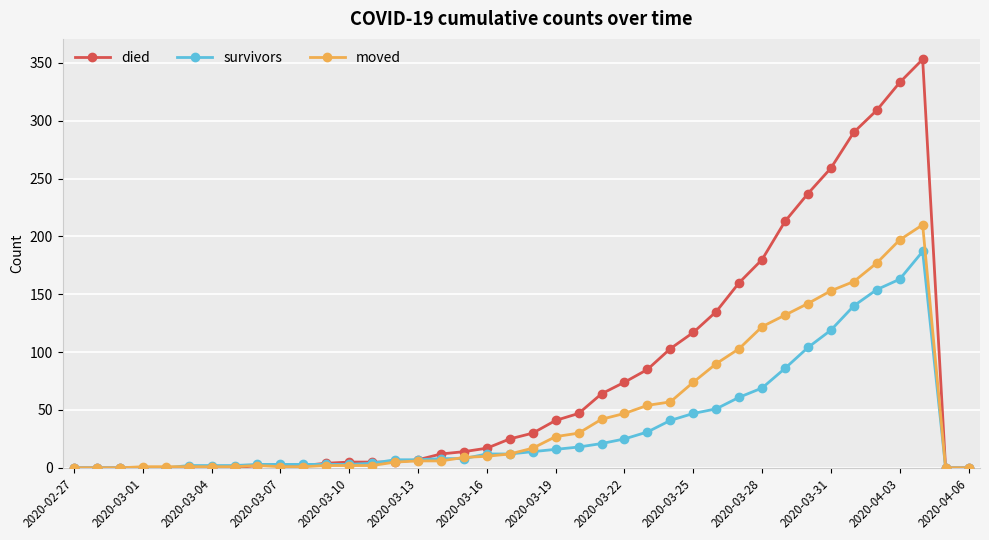

What is the average value of the survivors series?

36